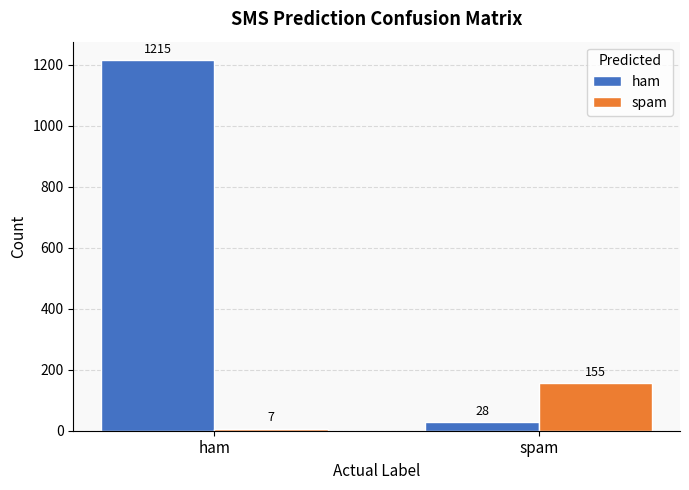

The spam series shows 155 at spam. True or false?

True